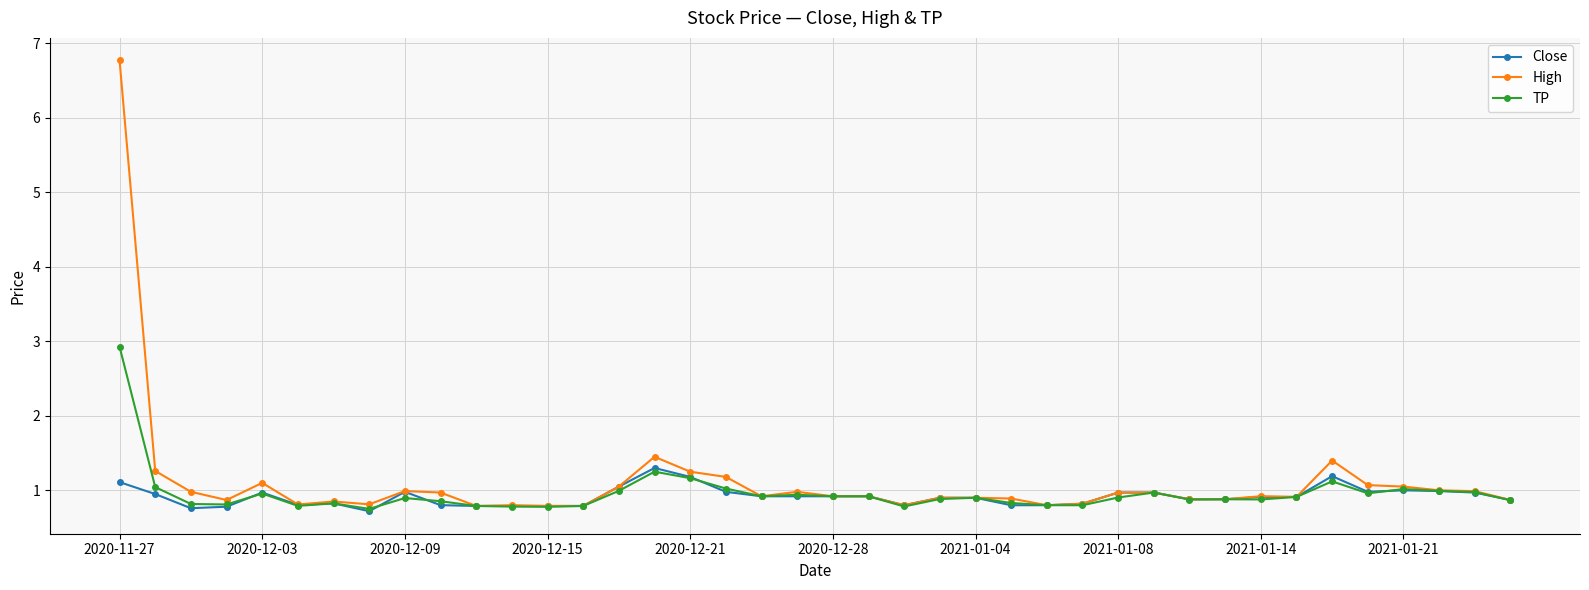

What is the maximum value shown in the chart?

6.8